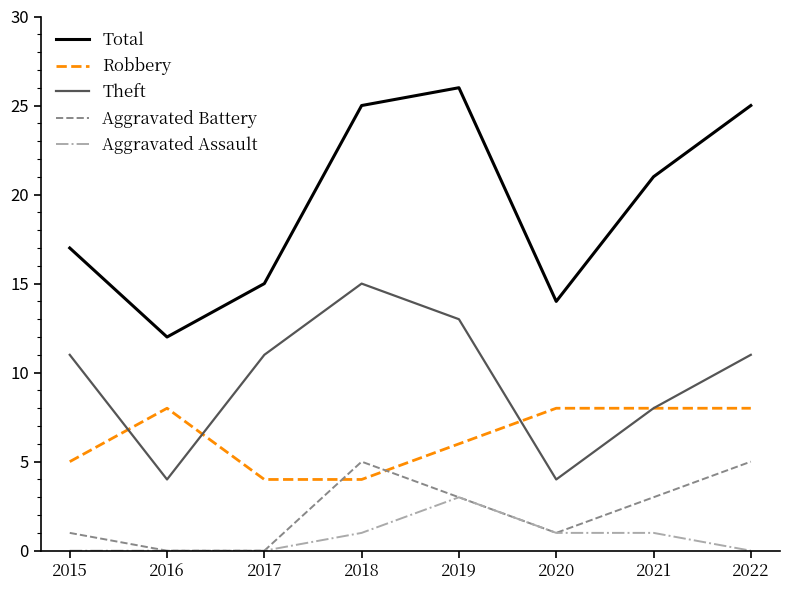

True or false: Theft has a value of 8 at 2018.

False